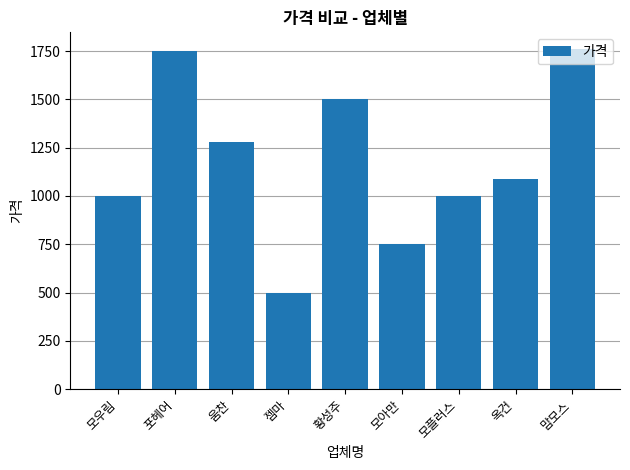

Is it true that the value at 옥건 is 1090?

True